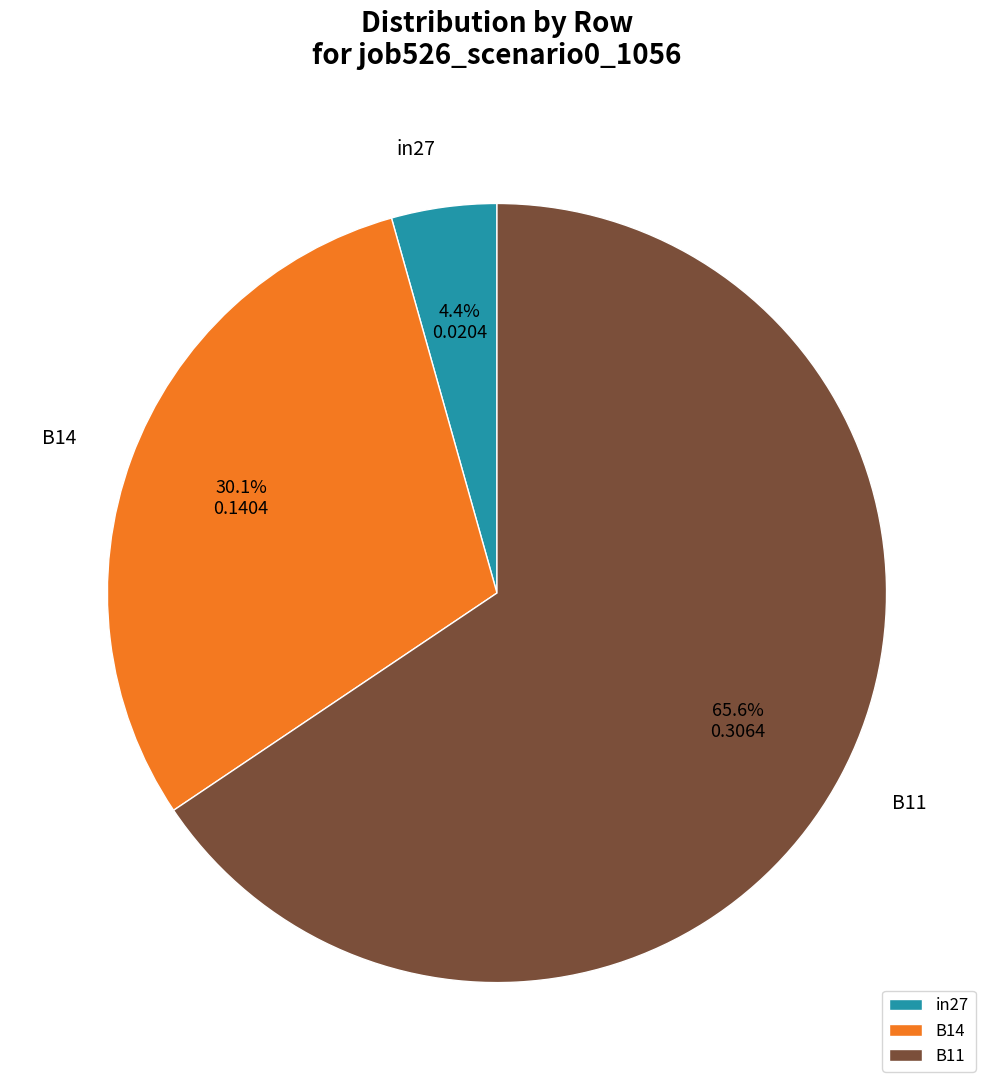

To the nearest percent, what is the average slice percentage?

33%